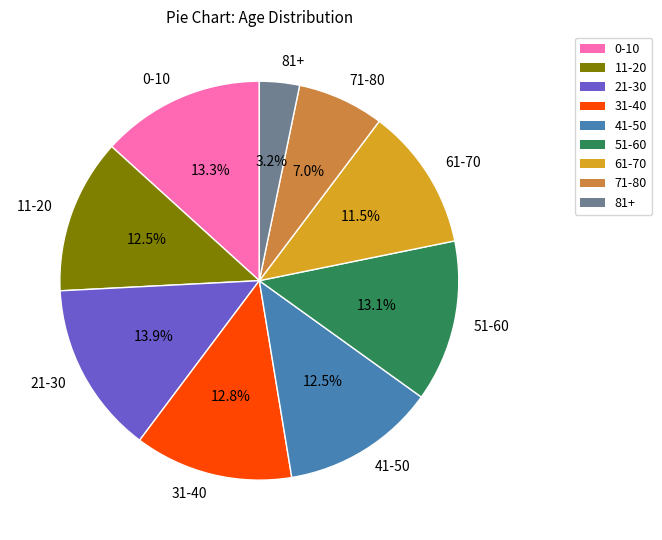

How many slices are in this pie chart?

9